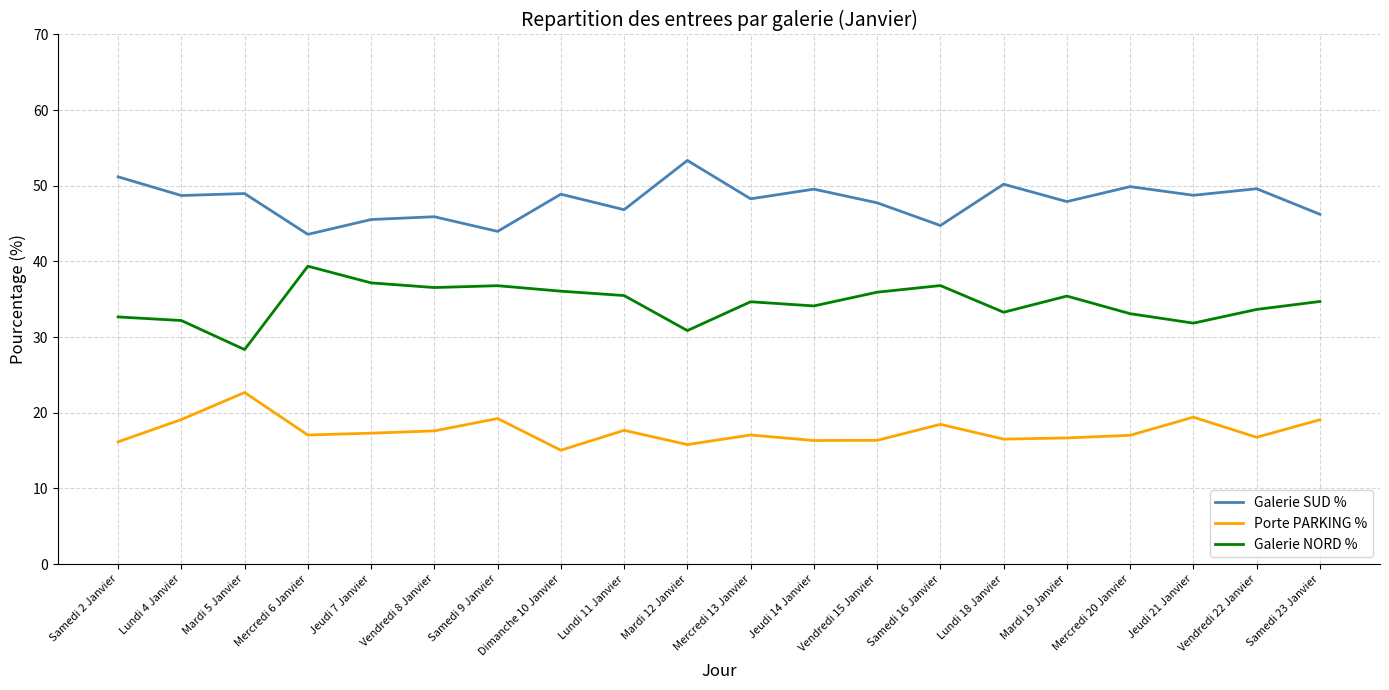

True or false: Porte PARKING % and Galerie SUD % cross at least once.

False